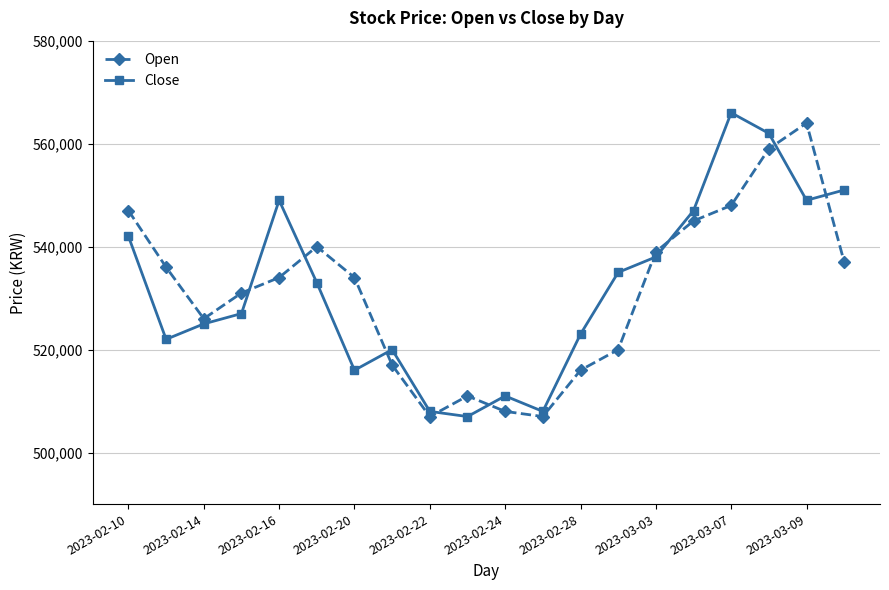

Reading left to right, list all the values displayed in this chart.

Open: 547000	536000	526000	531000	534000	540000	534000	517000	507000	511000	508000	507000	516000	520000	539000	545000	548000	559000	564000	537000
Close: 542000	522000	525000	527000	549000	533000	516000	520000	508000	507000	511000	508000	523000	535000	538000	547000	566000	562000	549000	551000